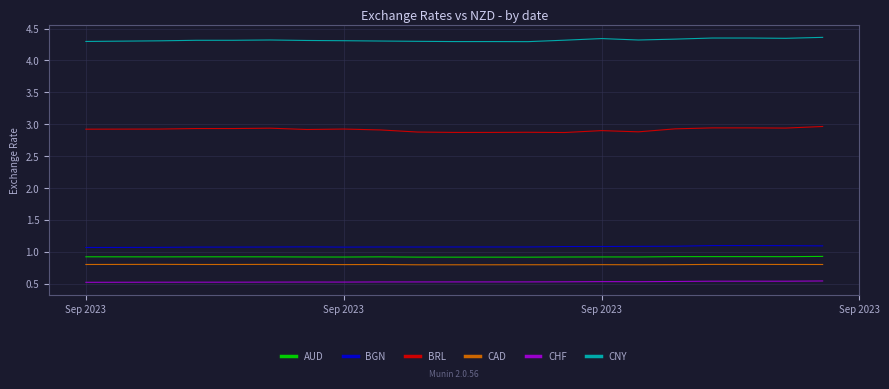

True or false: BGN and CNY intersect in this chart.

False